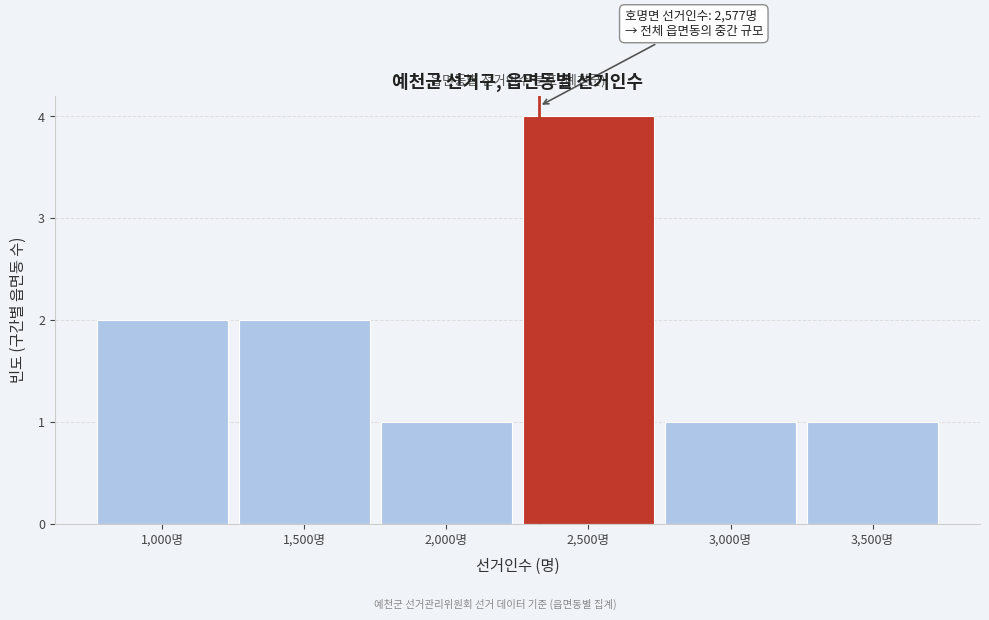

Reading right to left, what are all the values shown in this chart?

3,500명=1	3,000명=1	2,500명=4	2,000명=1	1,500명=2	1,000명=2